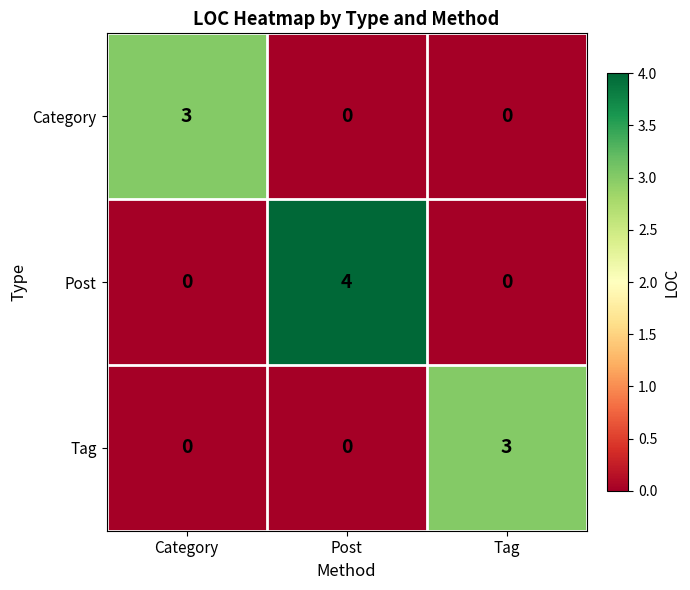

Read the Post value at Post.

4